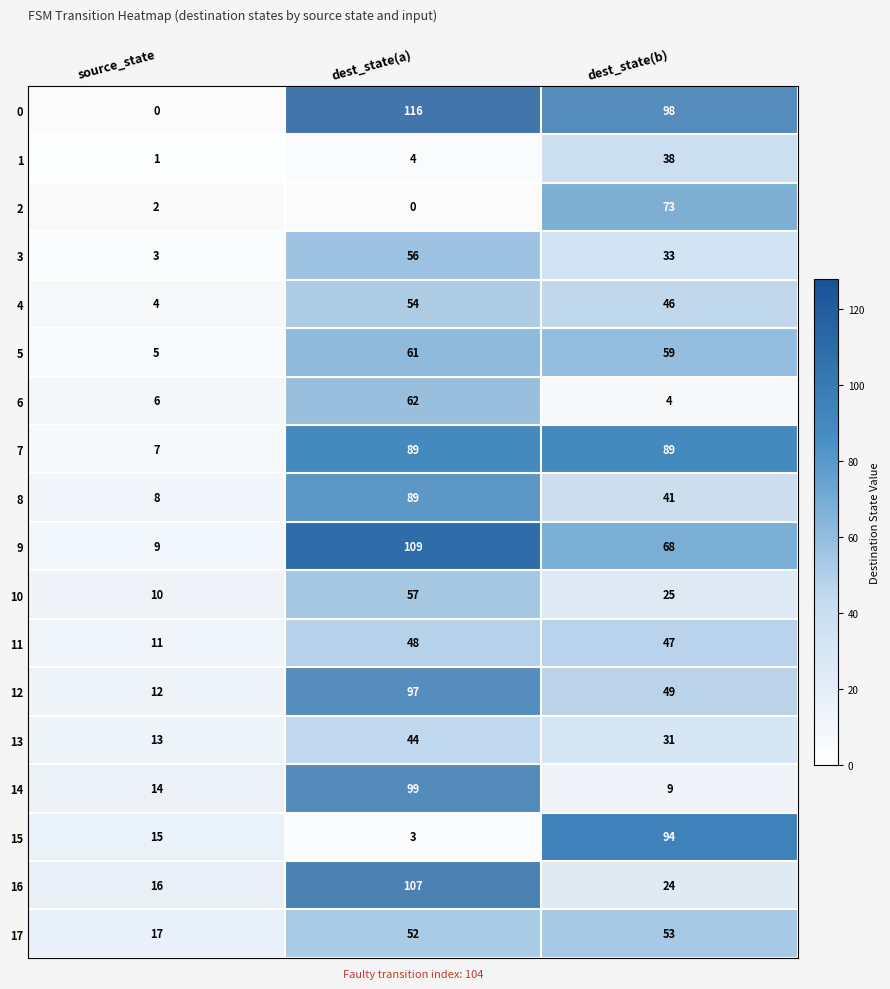

The 14 series shows 9 at dest_state(b). True or false?

True